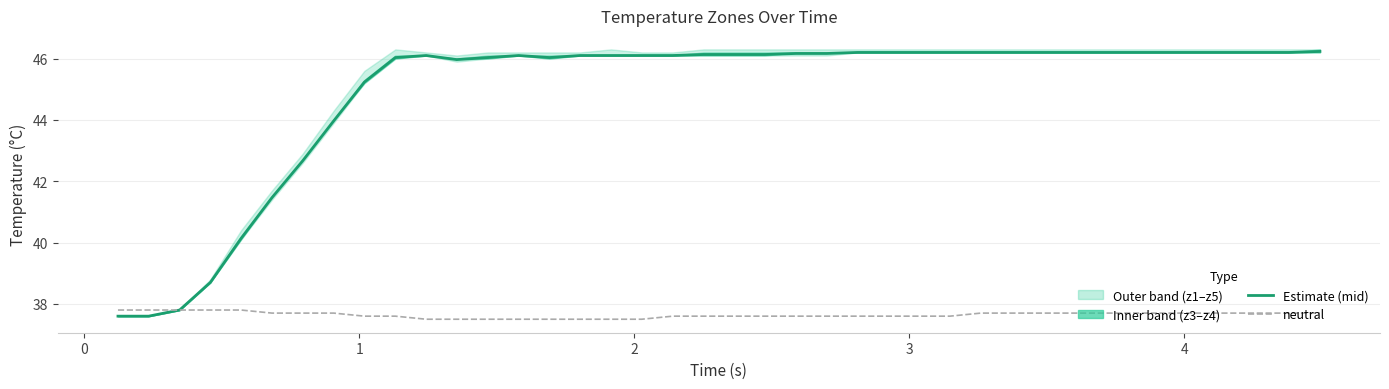

Reading left to right, transcribe all the data shown in this chart.

Estimate (mid): 37.6	37.6	37.8	38.7	40.1	41.5	42.7	44.0	45.2	46.0	46.1	46.0	46.0	46.1	46.0	46.1	46.1	46.1	46.1	46.1	46.1	46.1	46.2	46.2	46.2	46.2	46.2	46.2	46.2	46.2	46.2	46.2	46.2	46.2	46.2	46.2	46.2	46.2	46.2	46.2
neutral: 37.8	37.8	37.8	37.8	37.8	37.7	37.7	37.7	37.6	37.6	37.5	37.5	37.5	37.5	37.5	37.5	37.5	37.5	37.6	37.6	37.6	37.6	37.6	37.6	37.6	37.6	37.6	37.6	37.7	37.7	37.7	37.7	37.7	37.7	37.7	37.7	37.7	37.7	37.7	37.7